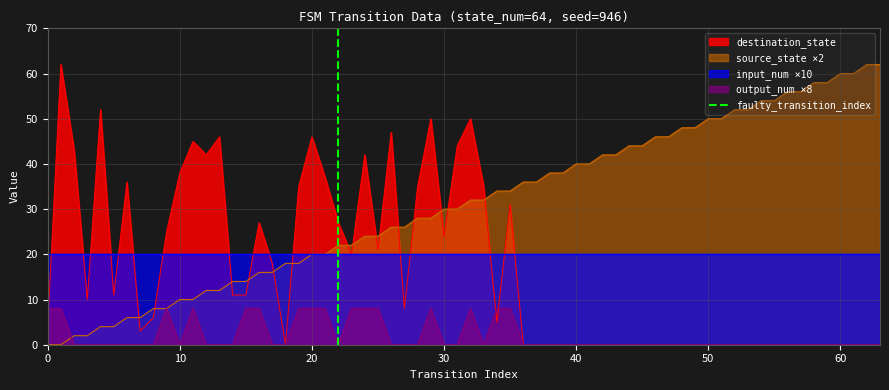

Which series ends up on top after the final intersection of destination_state and source_state ×2?

source_state ×2